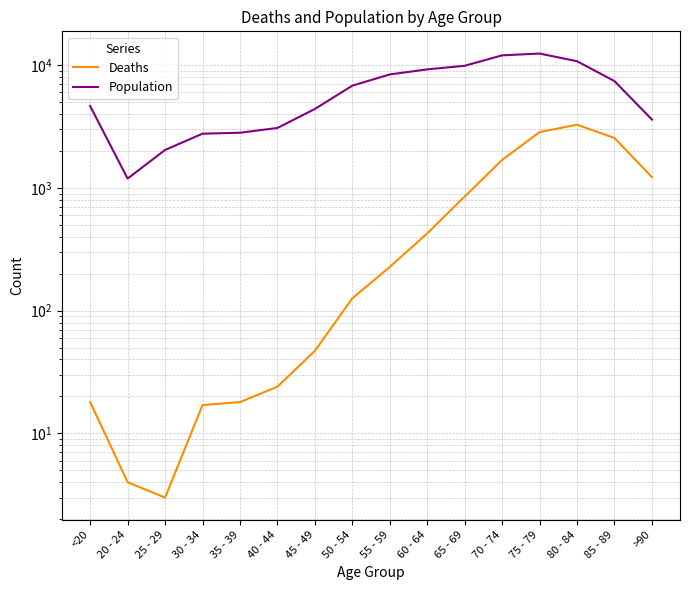

List the series in order of their peak value, lowest first.

Deaths, Population